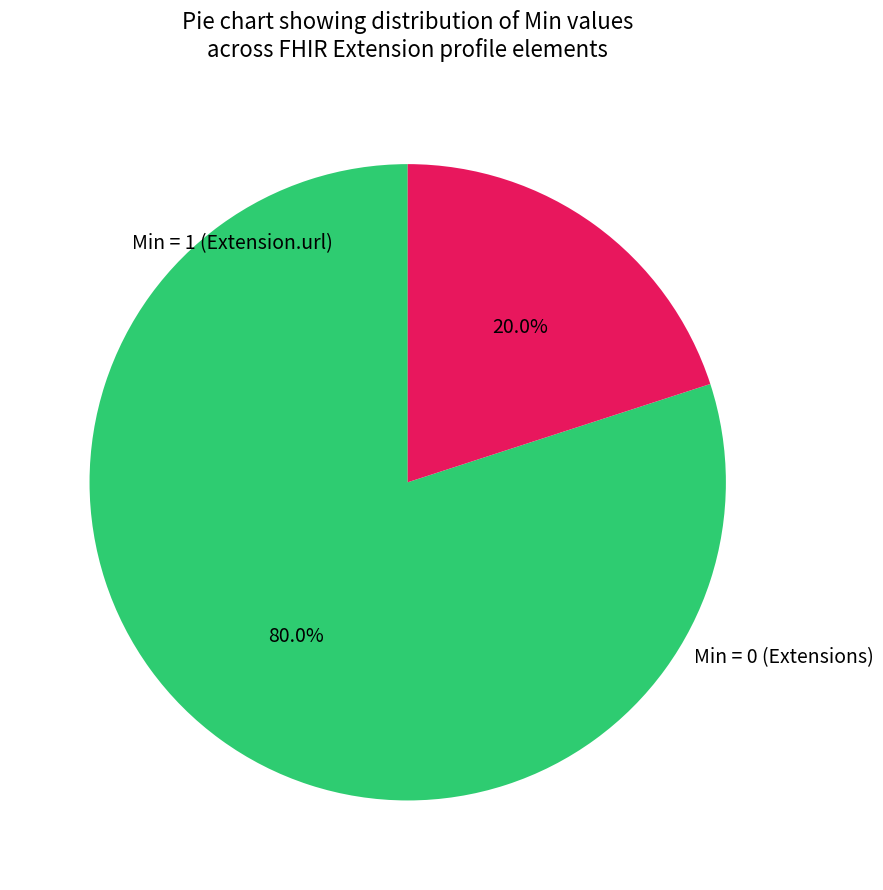

Is there any slice that represents more than half of the pie?

Yes